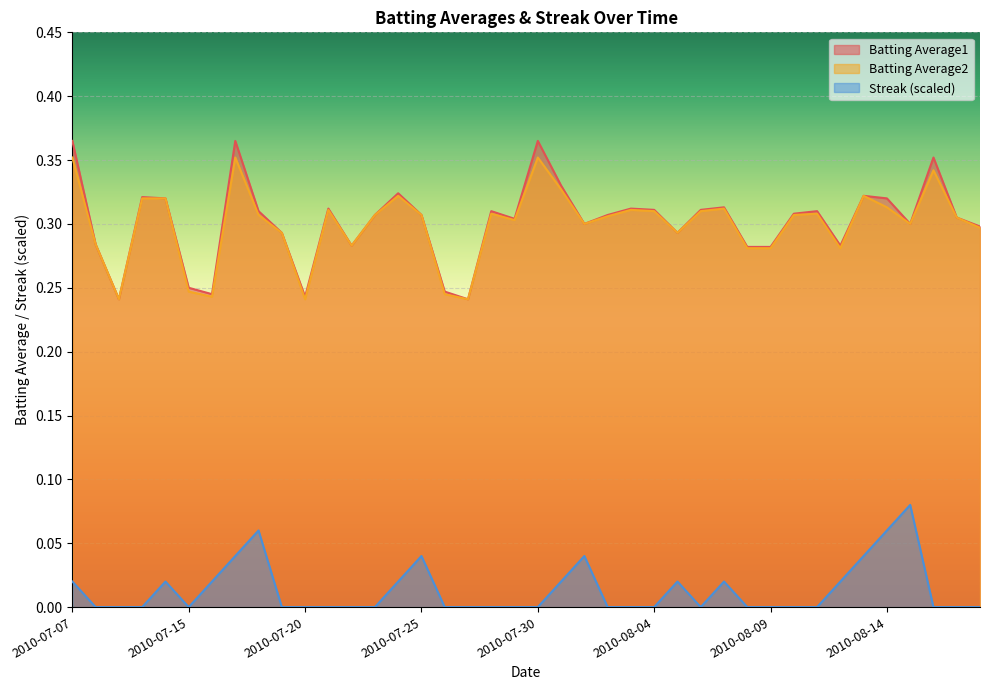

In Streak, how many points are lower than both neighbors (excluding endpoints)?

2